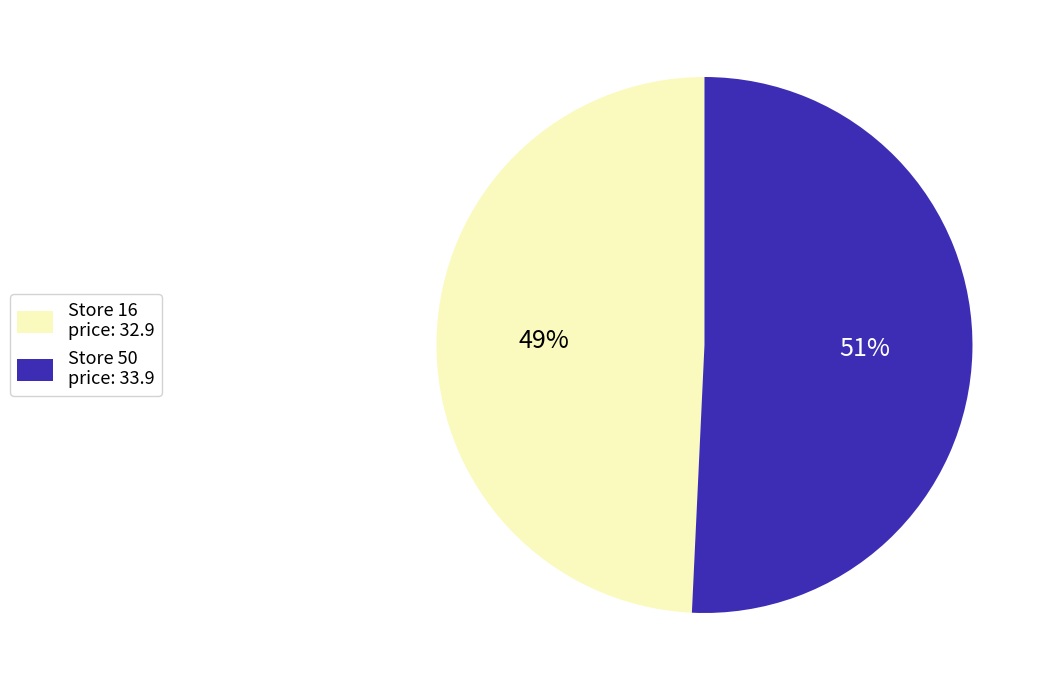

To the nearest percent, what is the average slice percentage?

50%